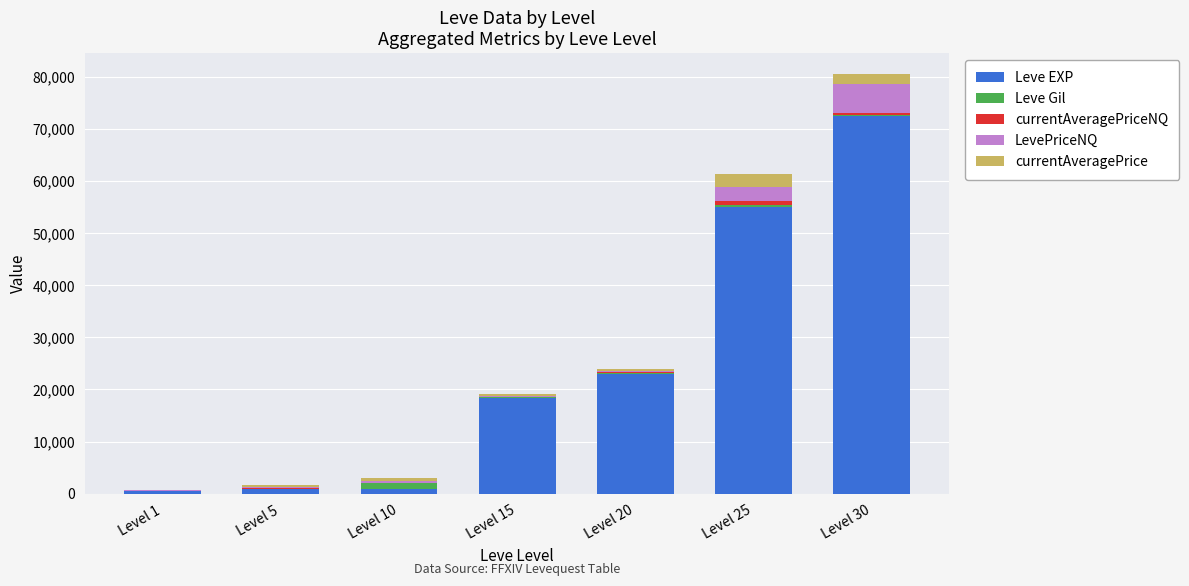

What is the maximum value for Leve EXP?

72430.0